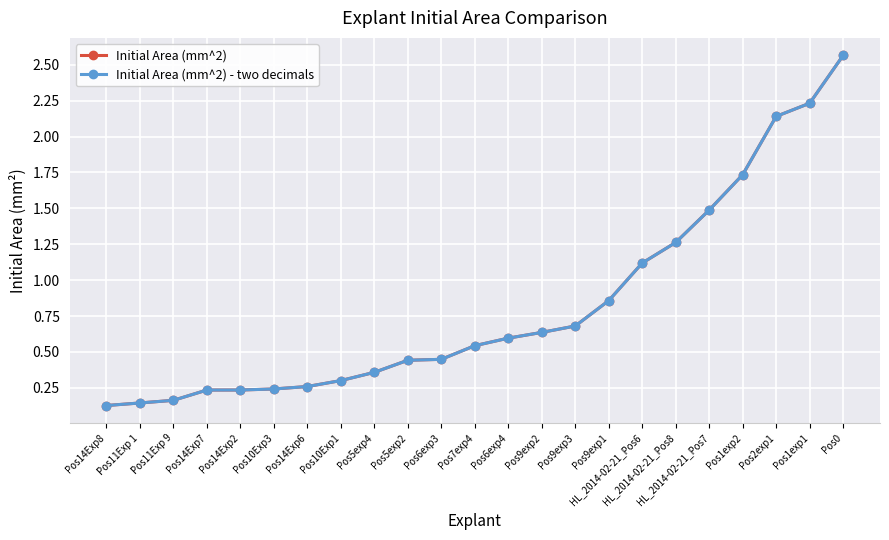

Is this an area chart (filled region under the line)?

No